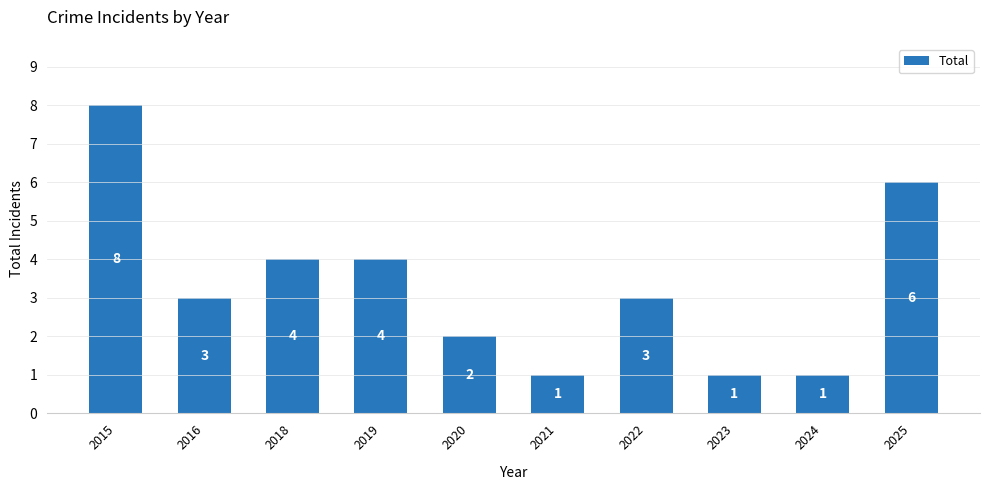

Between 2024 and 2016, which is larger?

2016